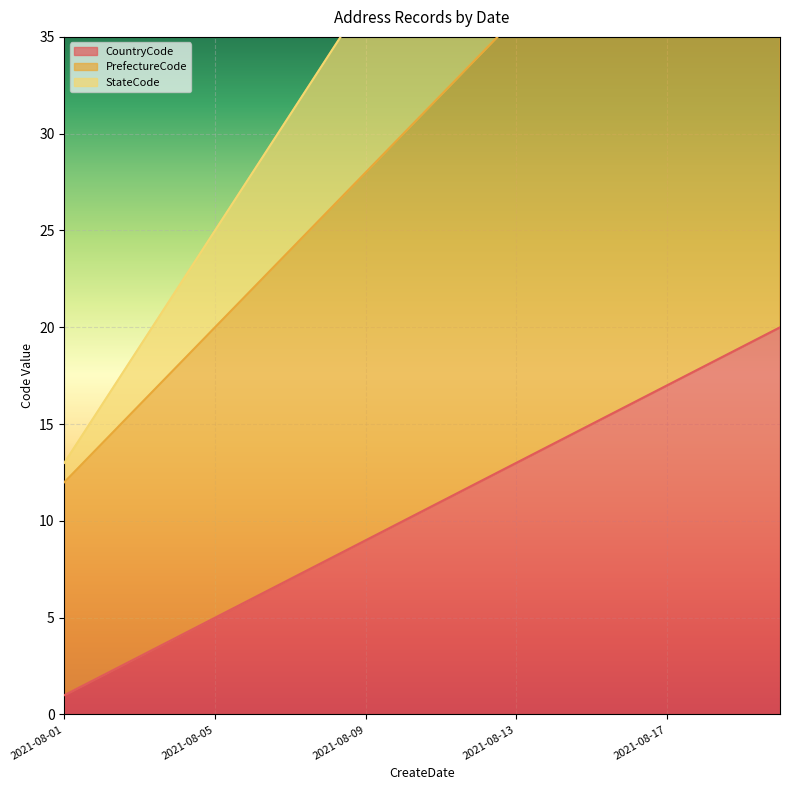

The value of StateCode at 2021-08-18 is 100. True or false?

False